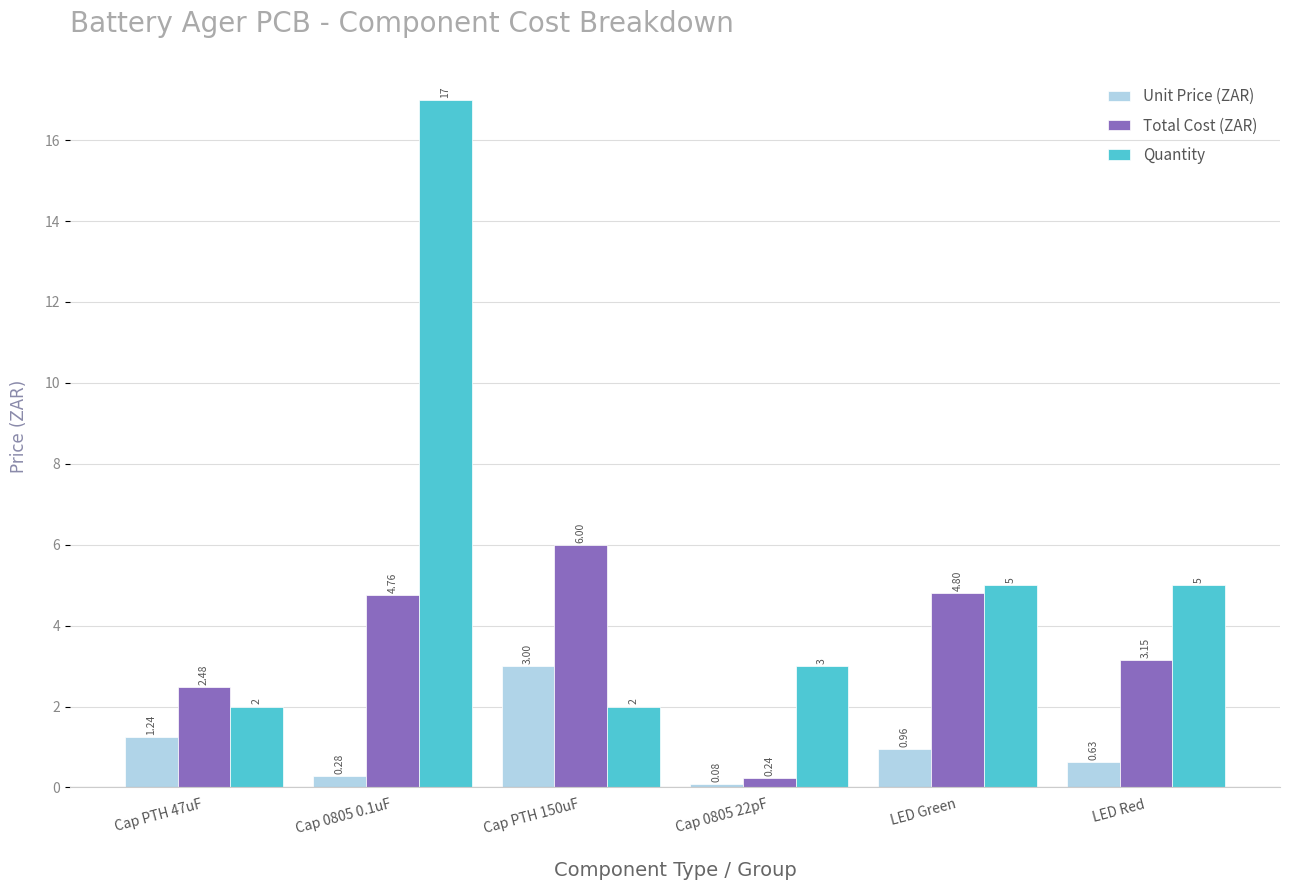

List the labels in order of Unit Price (ZAR) value, largest first.

Cap PTH 150uF, Cap PTH 47uF, LED Green, LED Red, Cap 0805 0.1uF, Cap 0805 22pF